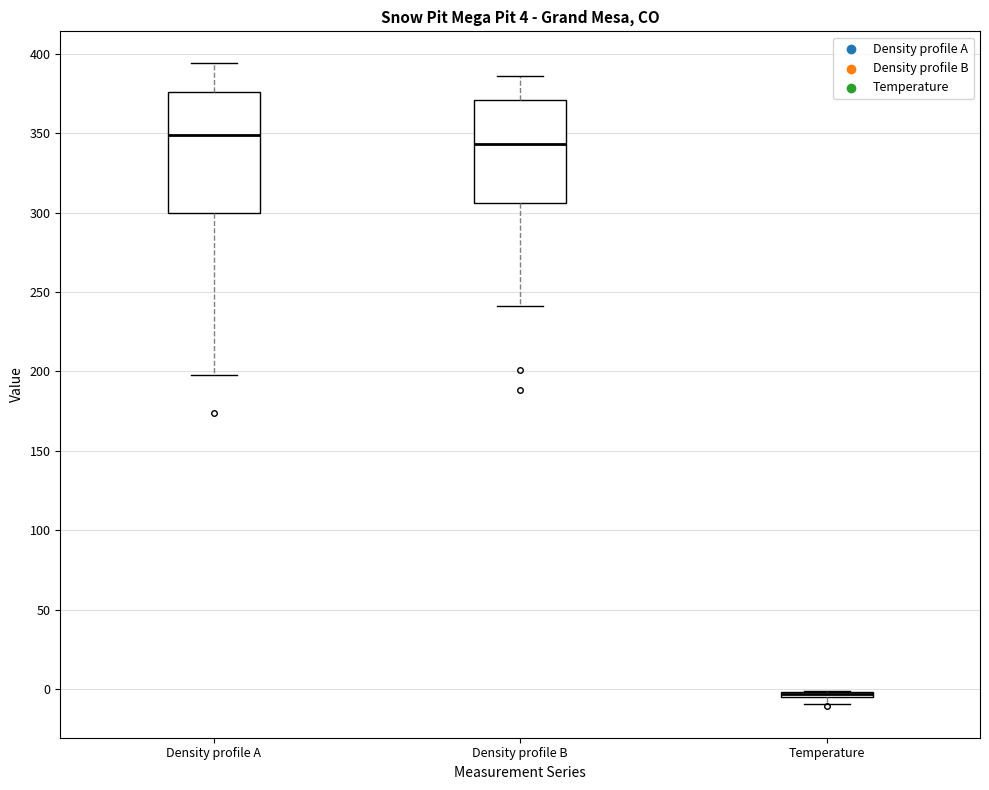

Which box is the tallest, from its lower edge to its upper edge?

Density profile A